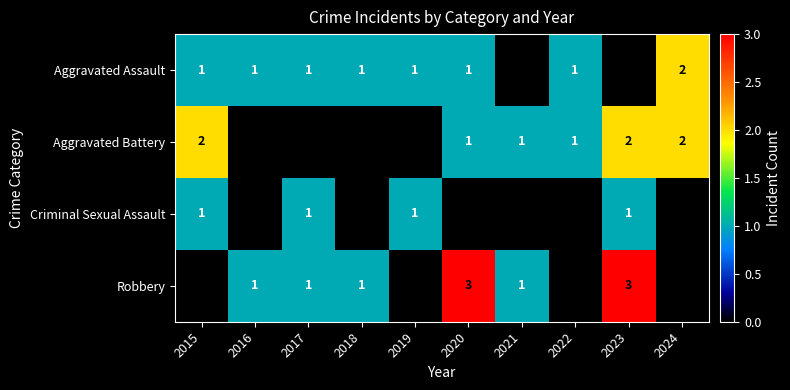

Is it true that Robbery equals 3 at 2020?

True